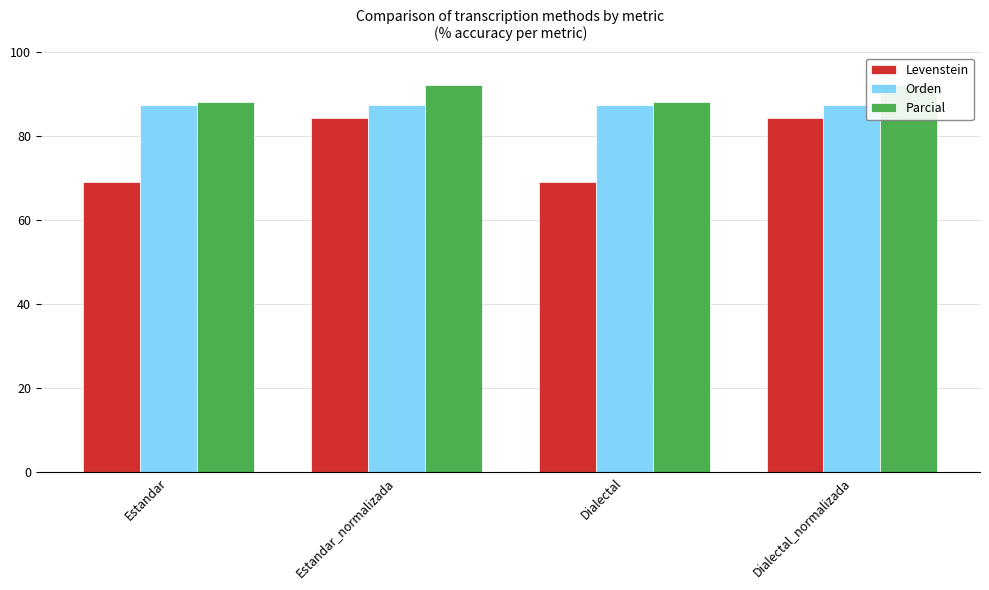

Which category has the highest value across all series?

Estandar_normalizada